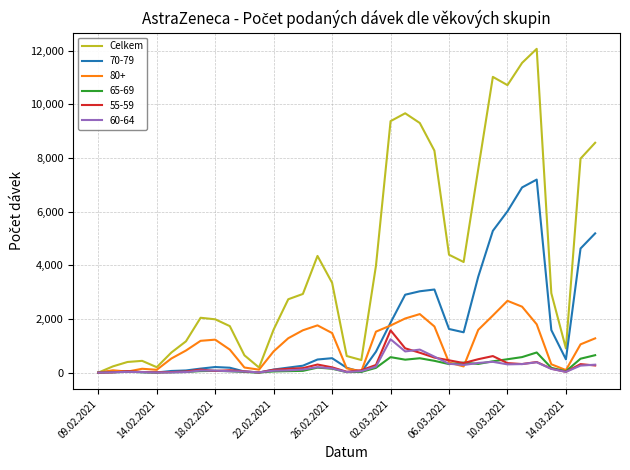

What is the maximum value shown in the chart?

12063